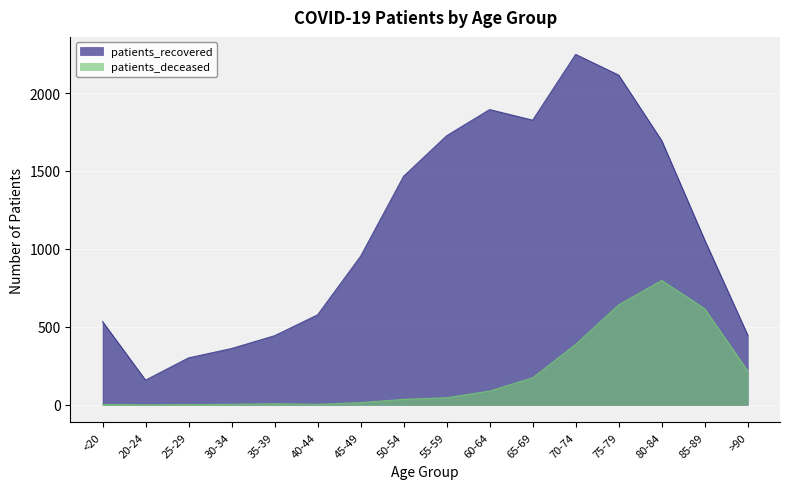

List the labels in order of patients_deceased value, largest first.

80-84, 75-79, 85-89, 70-74, >90, 65-69, 60-64, 55-59, 50-54, 45-49, 35-39, 30-34, 40-44, <20, 25-29, 20-24